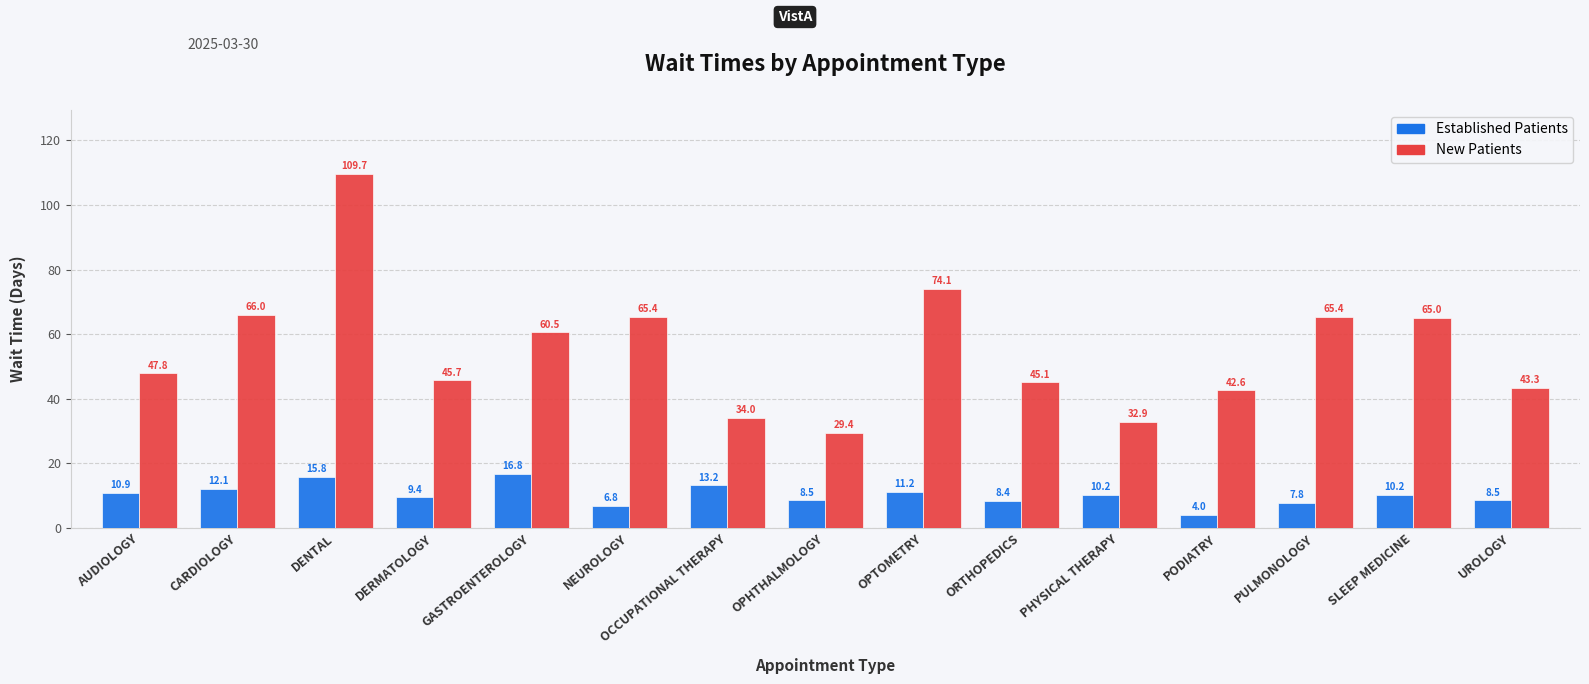

What is the spread (max minus min) of values at PHYSICAL THERAPY?

22.7